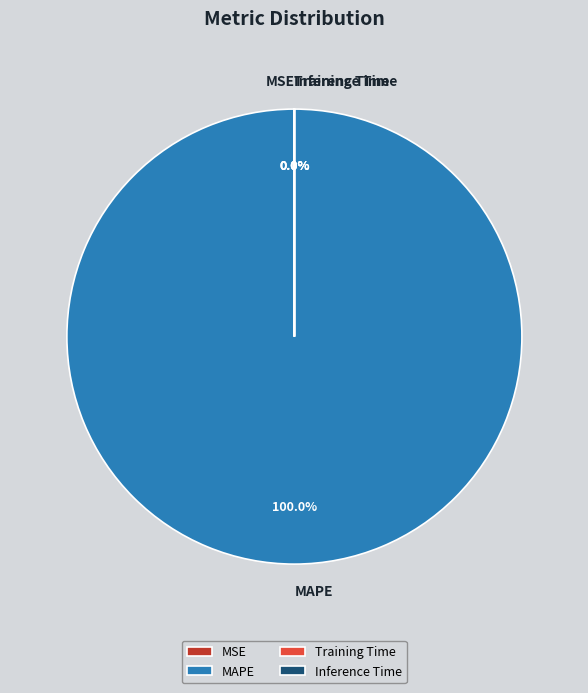

Which slice is the largest?

MAPE